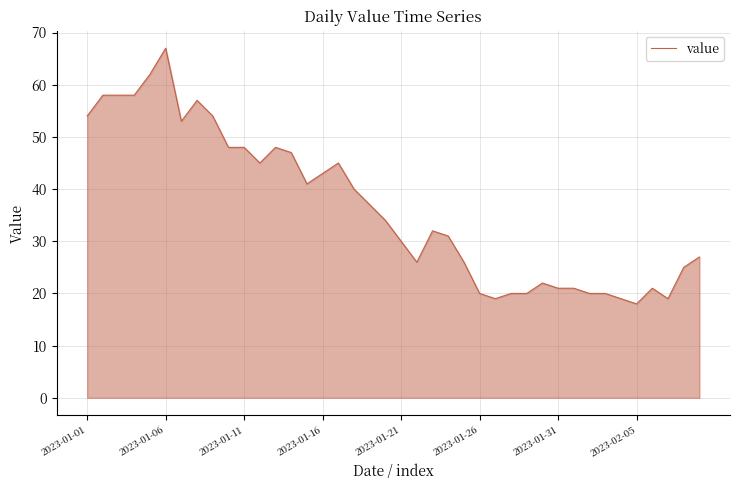

What is the smallest value displayed?

18